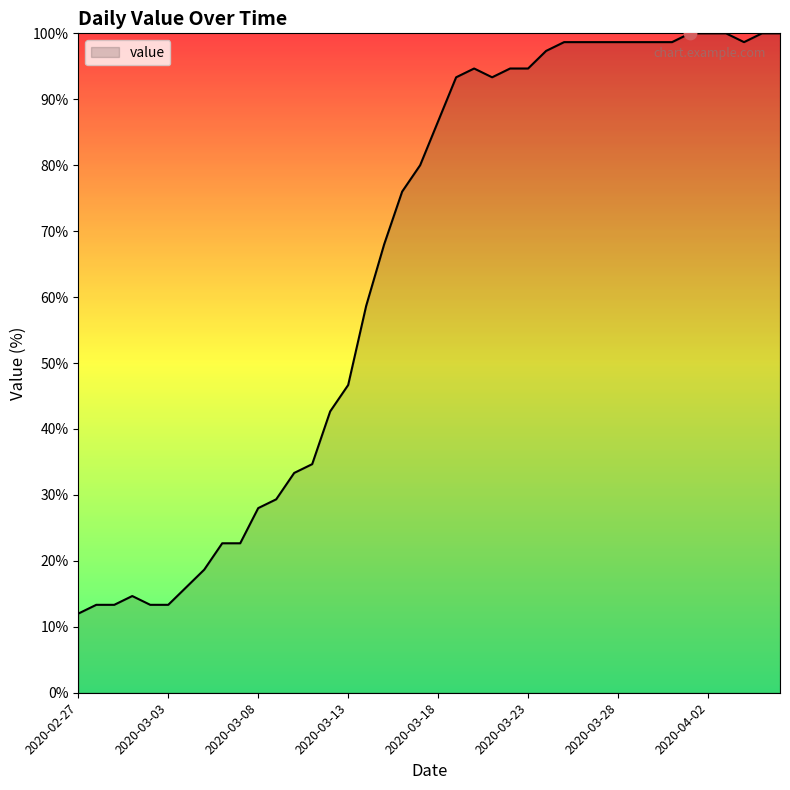

What is the smallest value displayed?

12.0